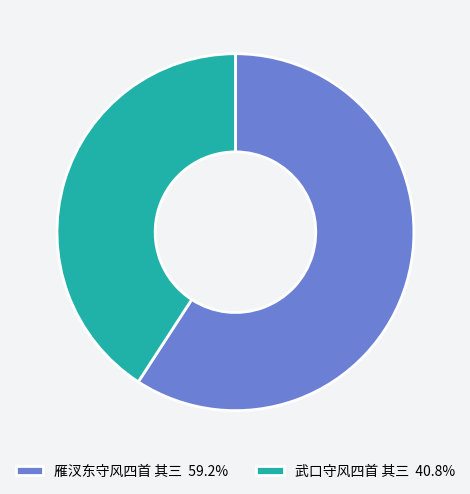

Is the sum of 雁汊东守风四首 其三 59.2% and 武口守风四首 其三 40.8% greater than half?

Yes